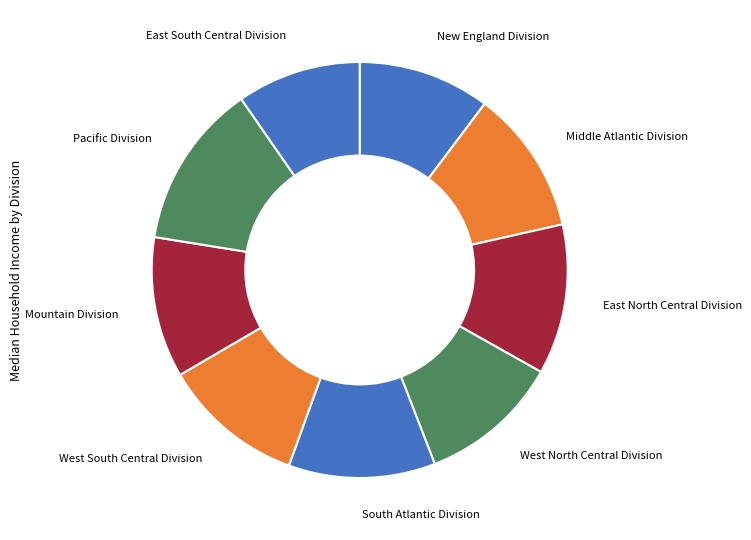

Which slice is the smallest?

East South Central Division